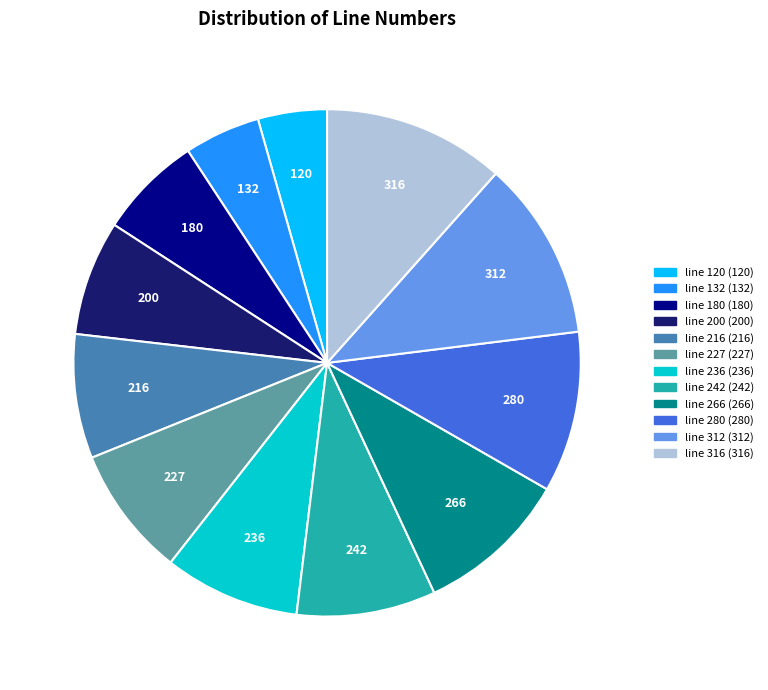

Between line 200 and line 266, which is larger?

line 266